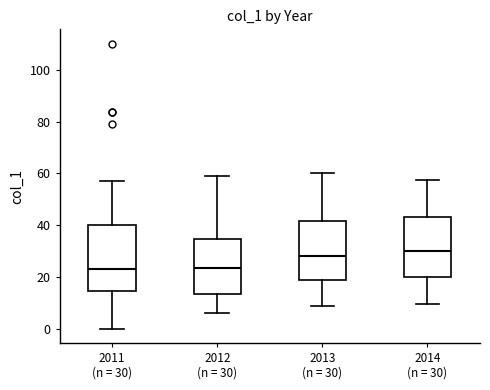

Where is the lower edge of the box for 2012 (n = 30) on the y-axis? The values are not printed on the chart, so give them approximately, as read against the axis.

14